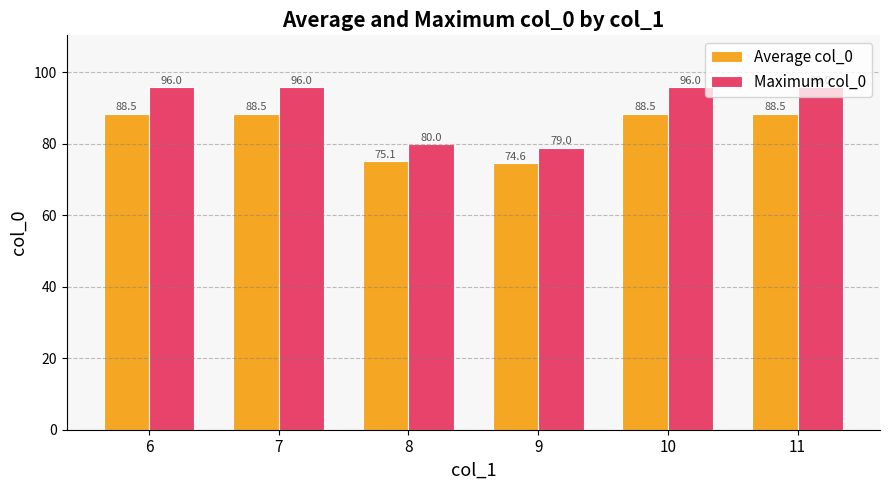

The value of Maximum col_0 at 11 is 96.0. True or false?

True